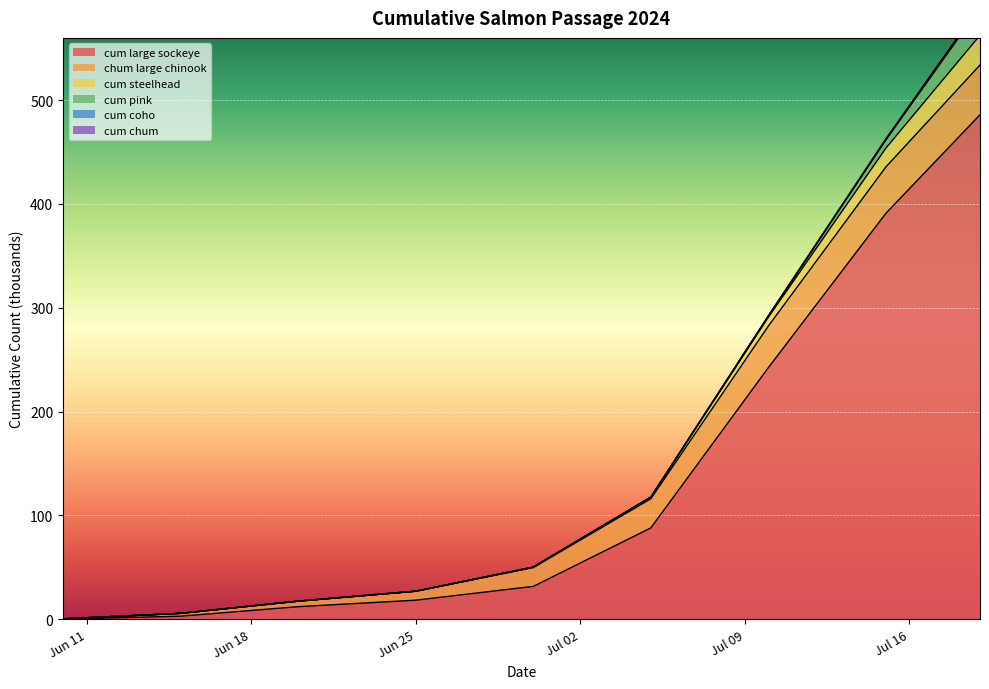

What is the maximum value for chum large chinook?

47.9